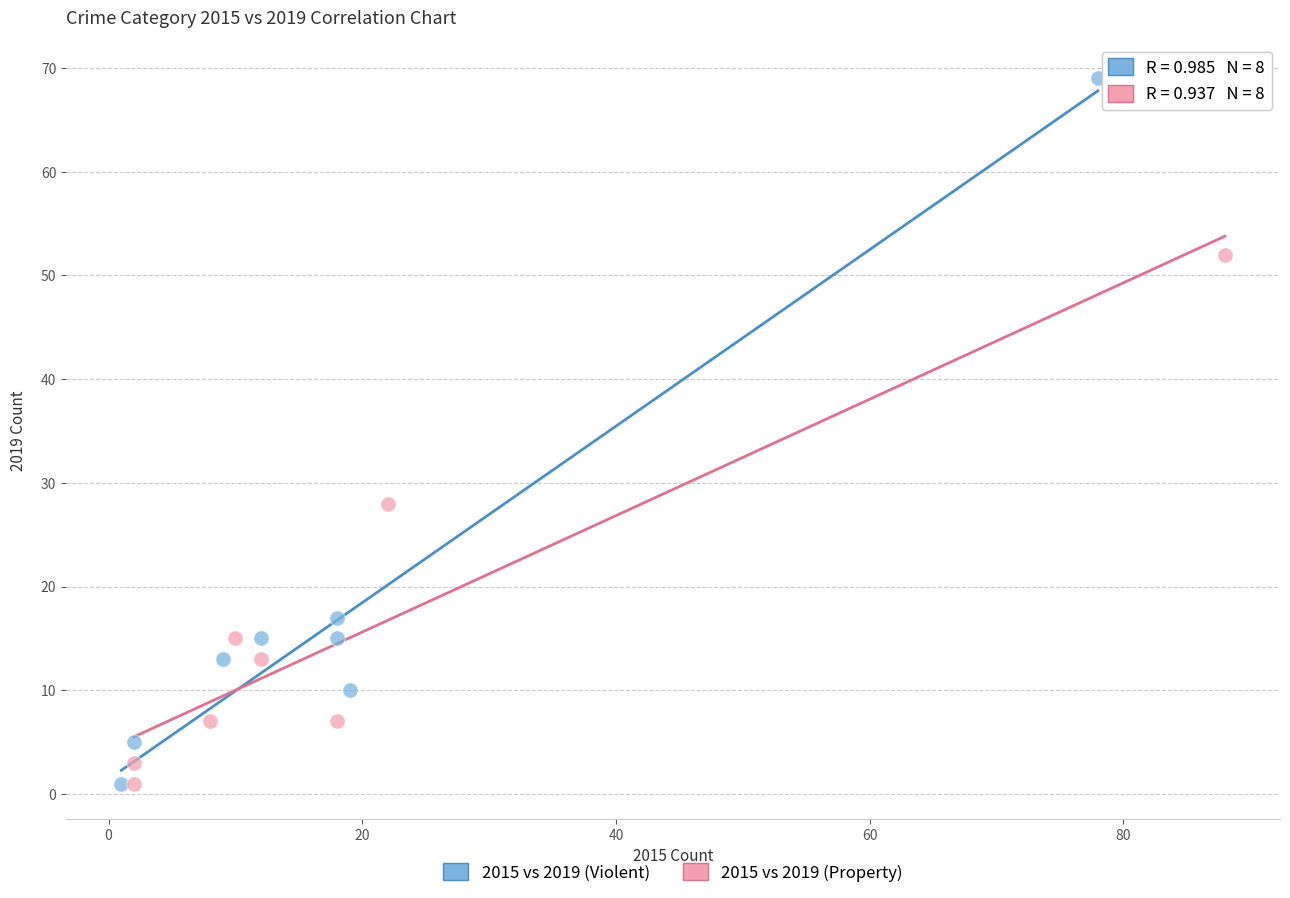

Which series has the widest spread of Y values?

2015 vs 2019 (Violent)